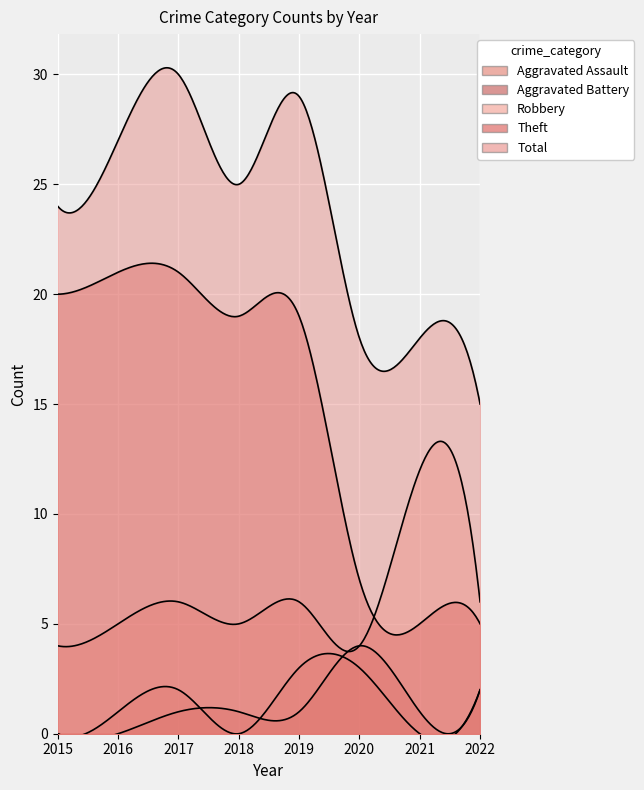

The value of Aggravated Battery at 2019 is 1. True or false?

True